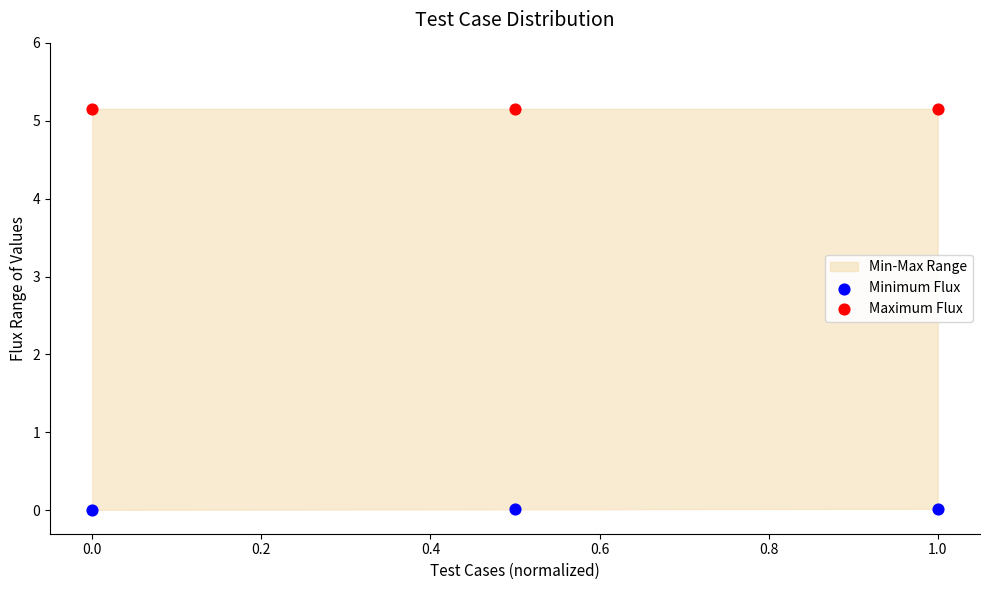

Across all data points, what is the average X value?

0.5